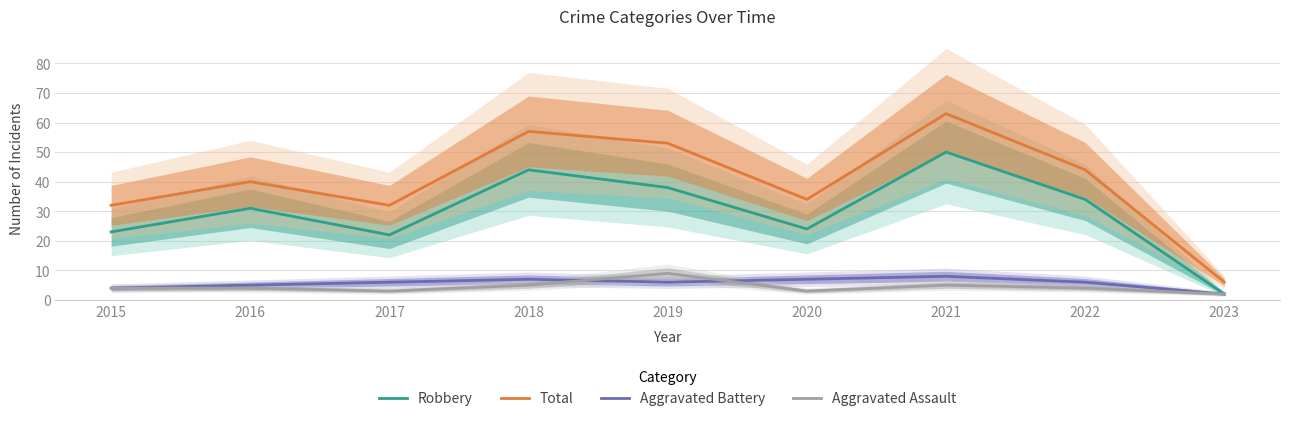

Which has a higher value, 2020 or 2022?

2022